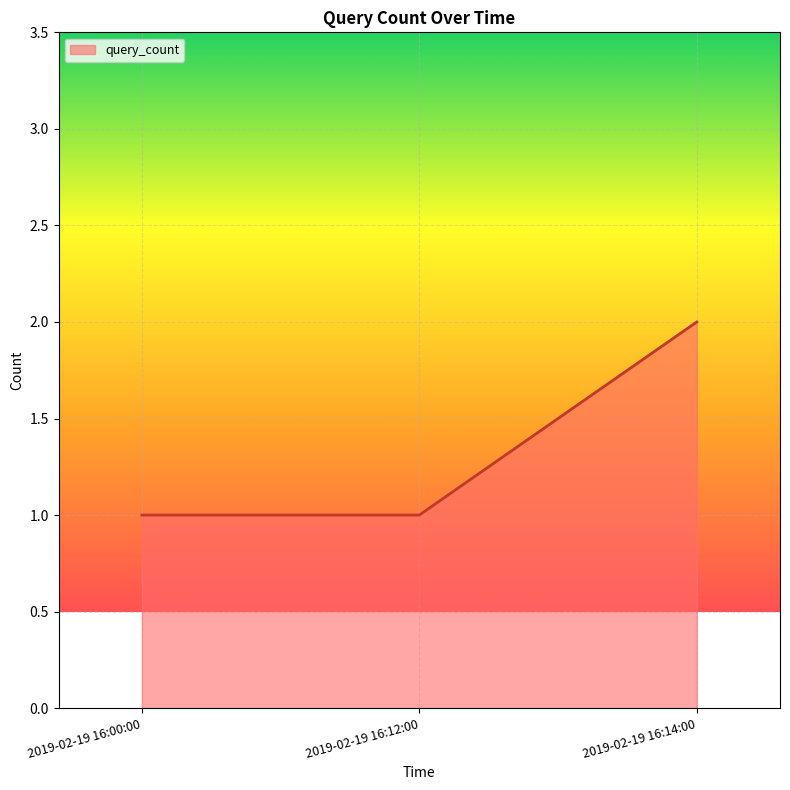

Reading left to right, what are all the values shown in this chart?

2019-02-19 16:00:00=1	2019-02-19 16:12:00=1	2019-02-19 16:14:00=2